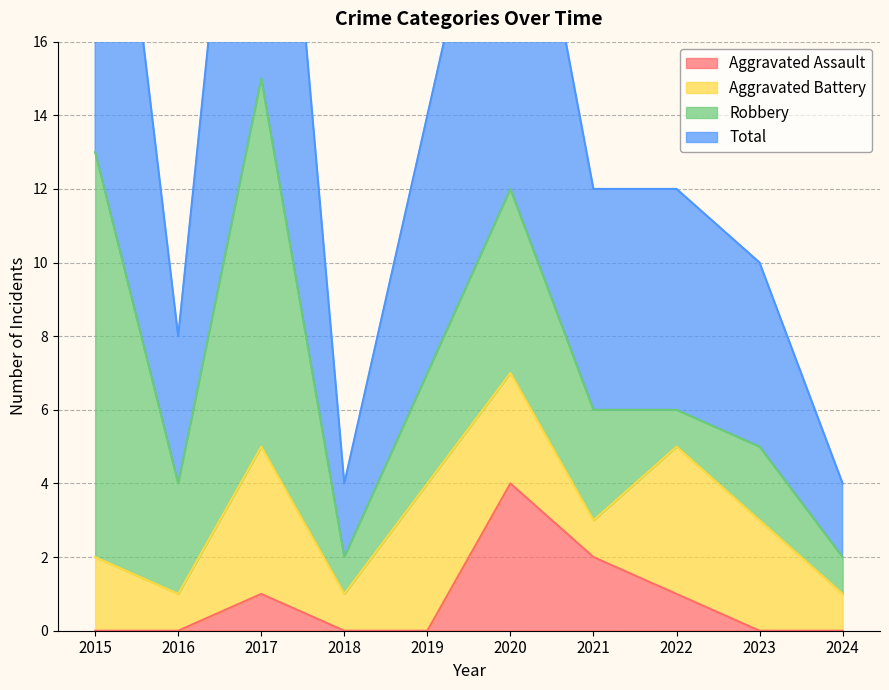

What is the difference between the maximum and second lowest values in the Aggravated Assault series?

4